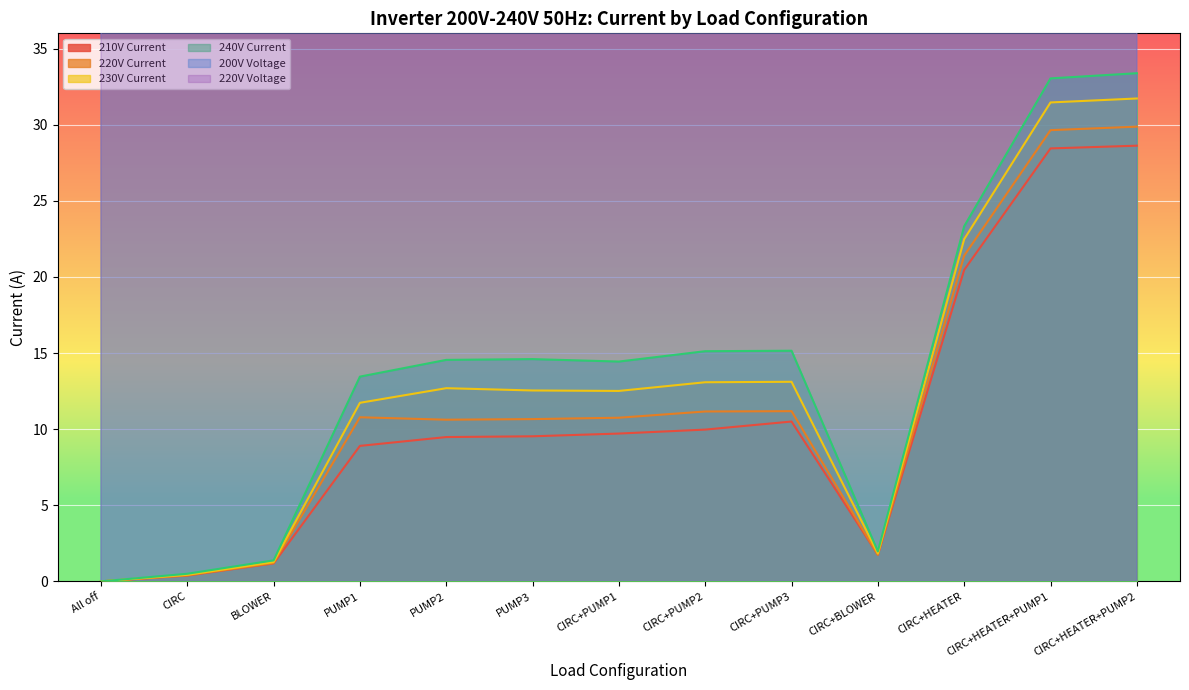

Is the value of 220V Voltage at PUMP2 greater than the value of 210V Current at CIRC+BLOWER?

Yes